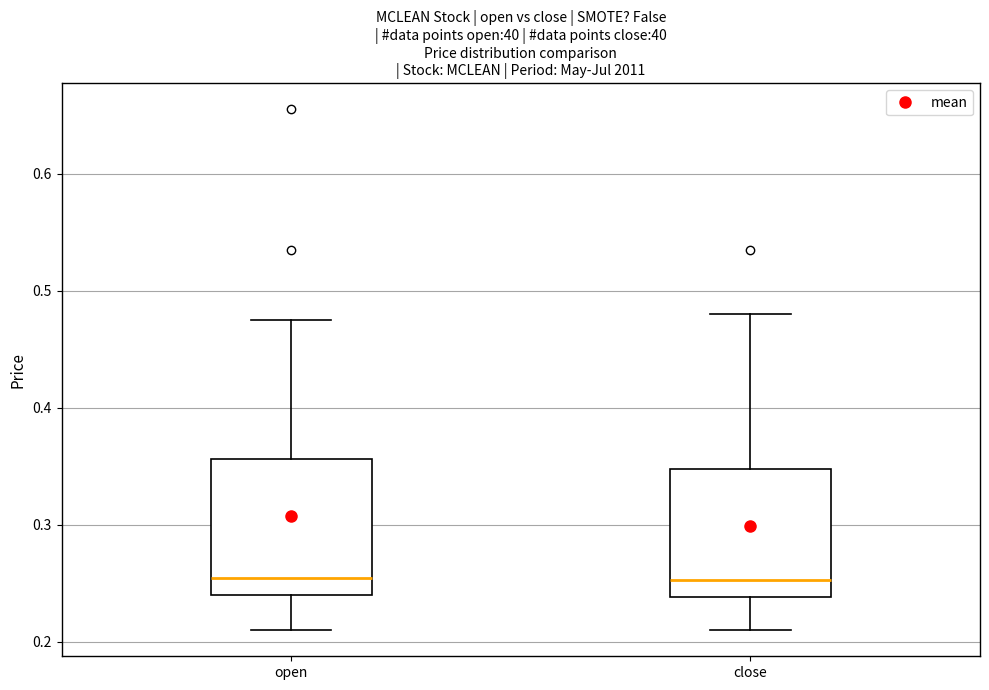

Where is the lower edge of the box for close on the y-axis? The values are not printed on the chart, so give them approximately, as read against the axis.

0.24